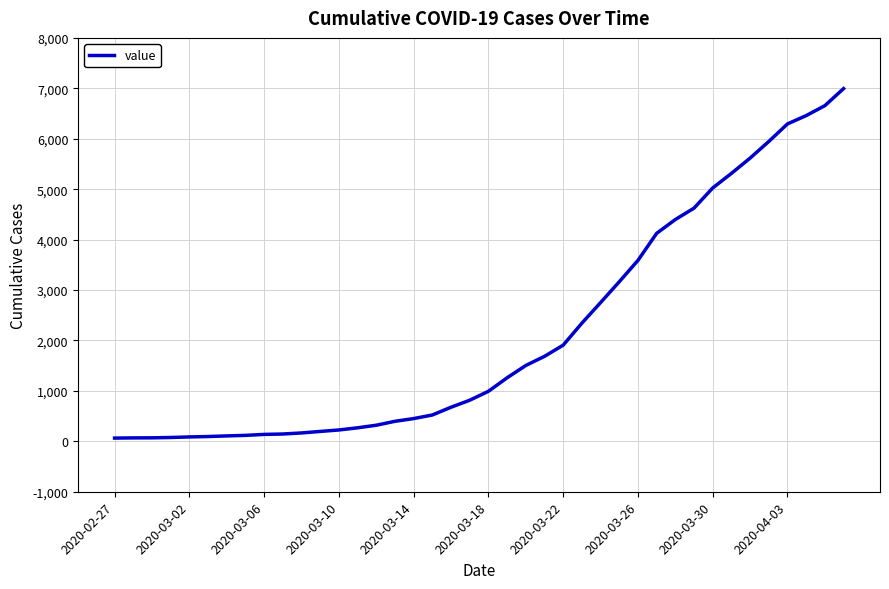

What is the greatest value displayed?

6994